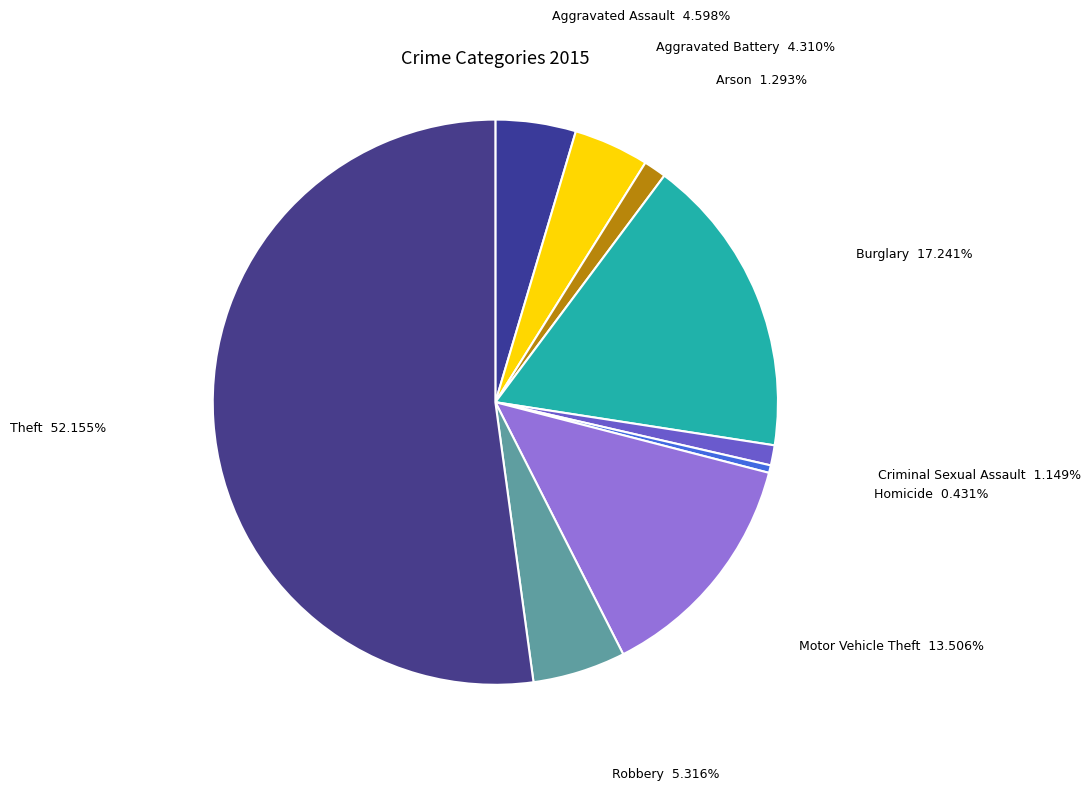

How many segments does this pie chart have?

9